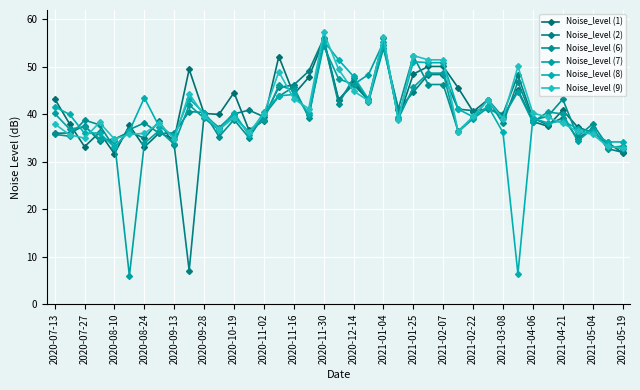

What is the sum of all Noise_level (9) values?

1606.2